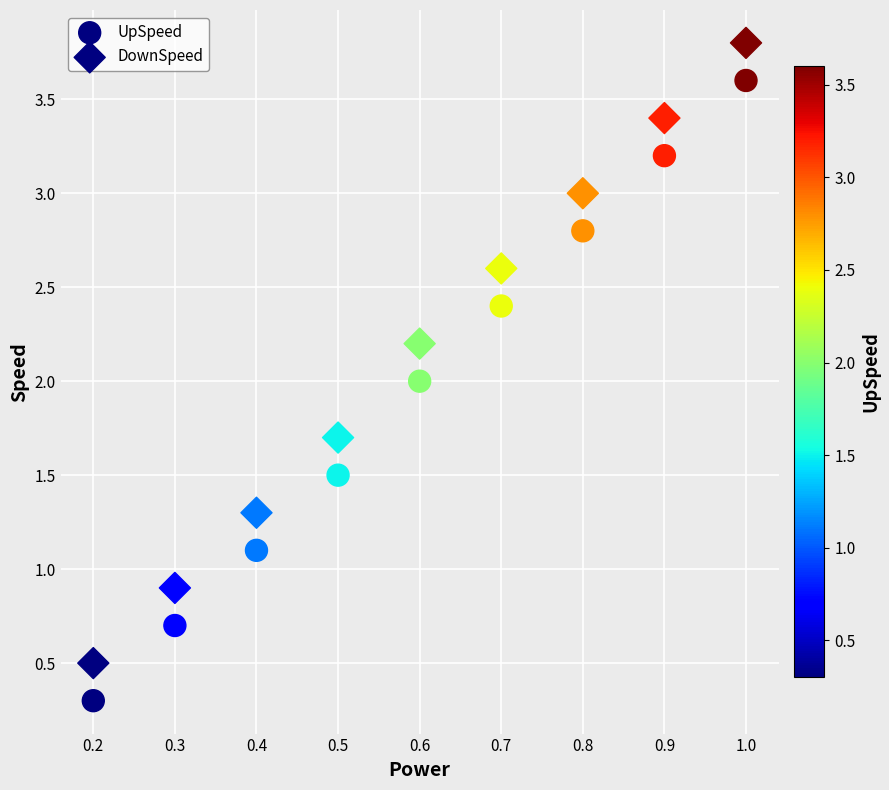

How many points are shown in the scatter plot?

18